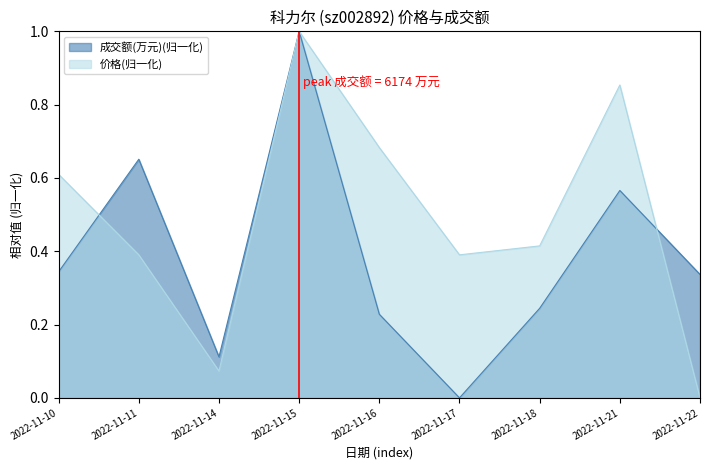

What is the sum of the 成交额(万元) values at 2022-11-21 and 2022-11-14?

0.7